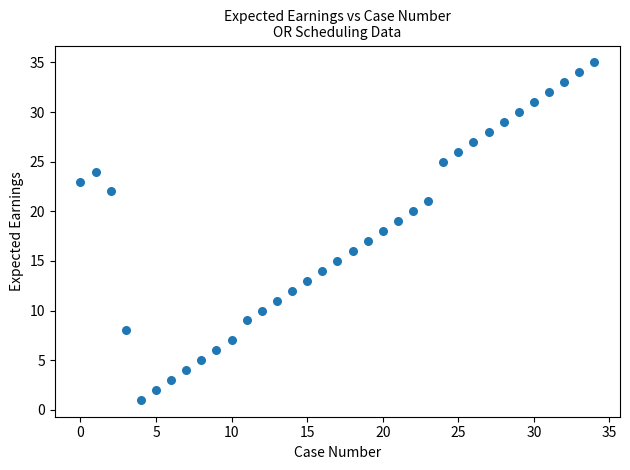

What is the range of Y values (max minus min)?

34